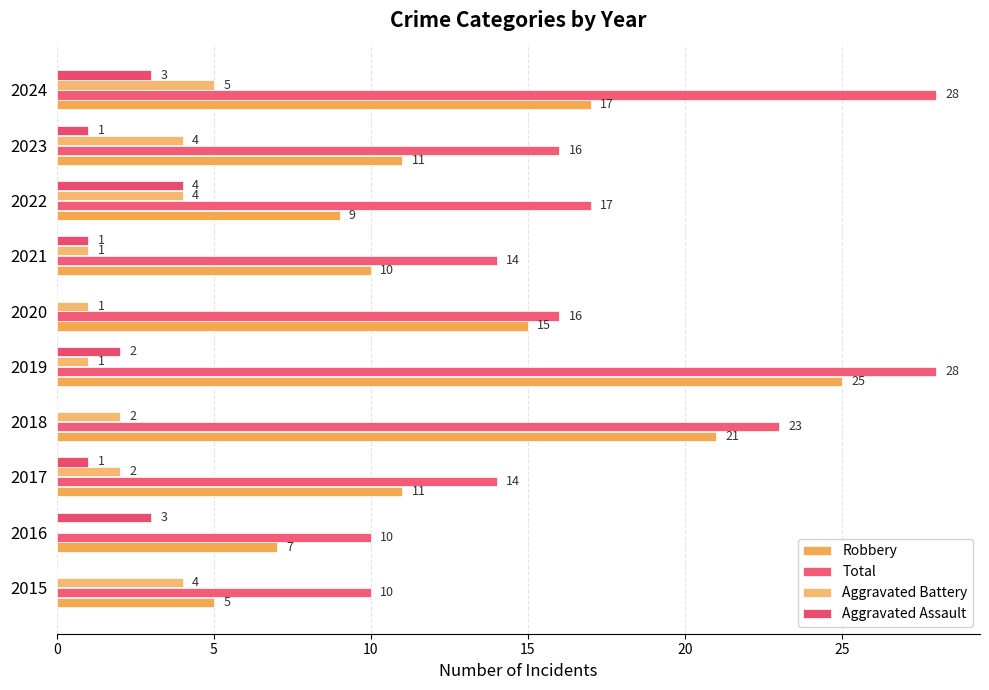

How many positive values does the Aggravated Battery series have?

9